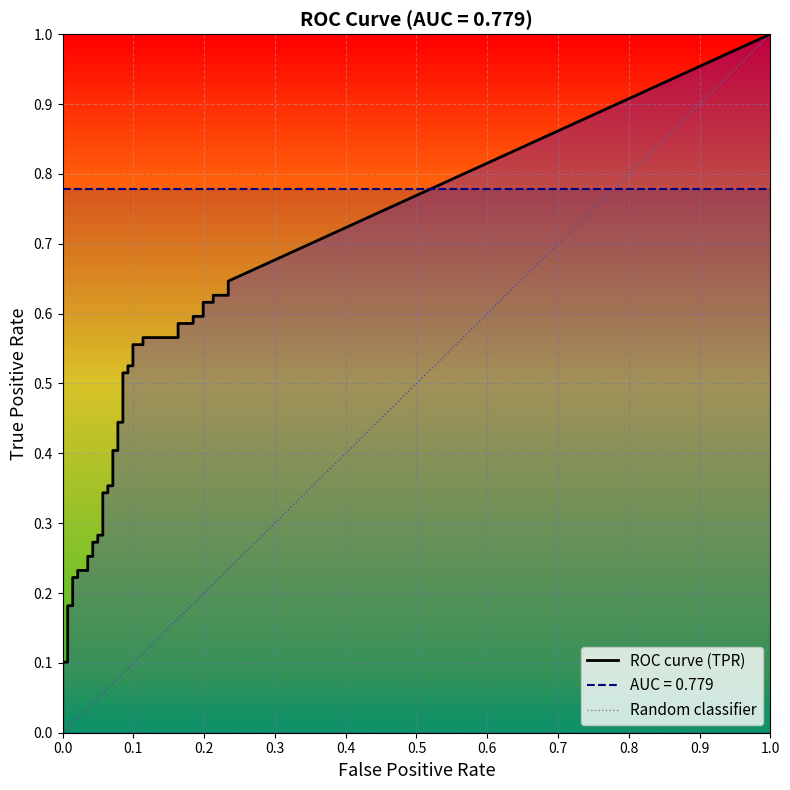

How many data points does each series have?

40